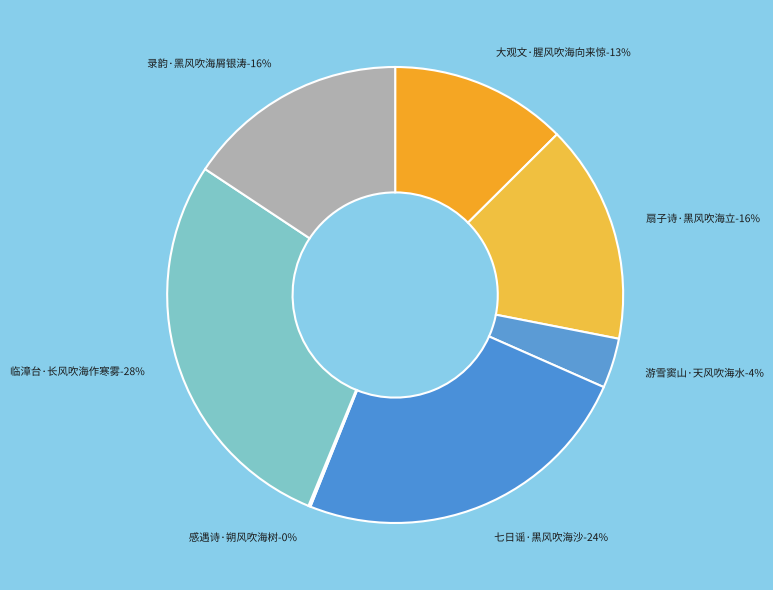

Count the number of slices in the pie.

7